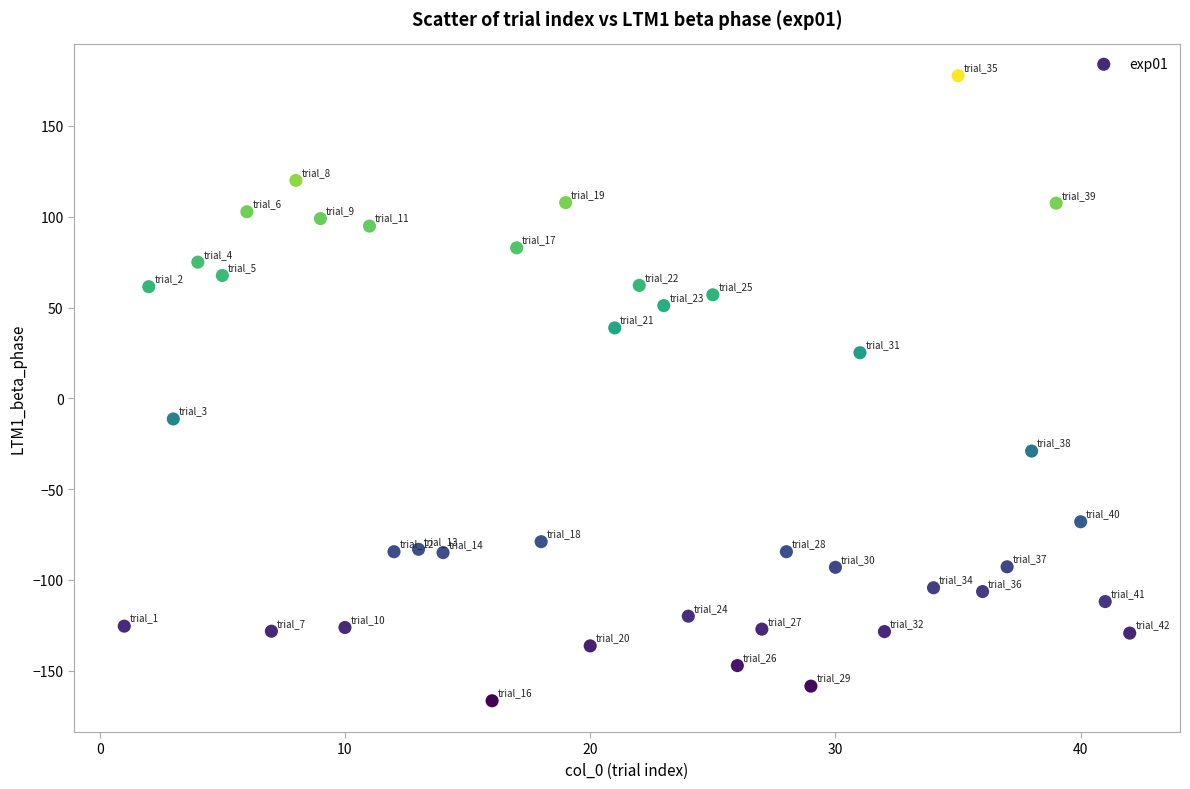

What is the range of X values (max minus min)?

41.0